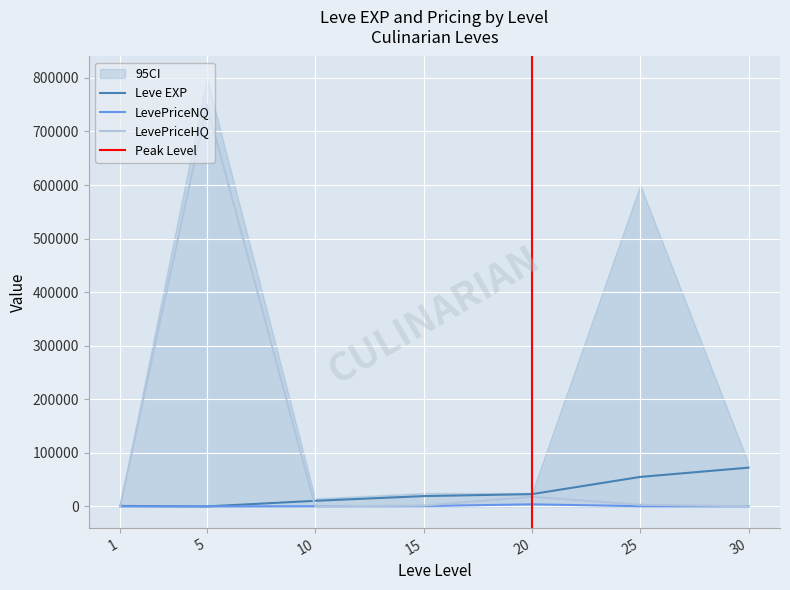

Between 30 and 5, which is larger?

30